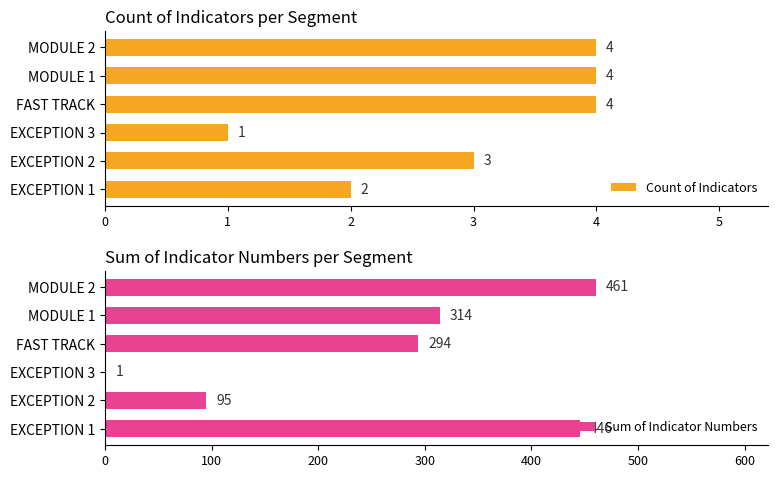

The Count of Indicators series shows 3 at FAST TRACK. True or false?

False